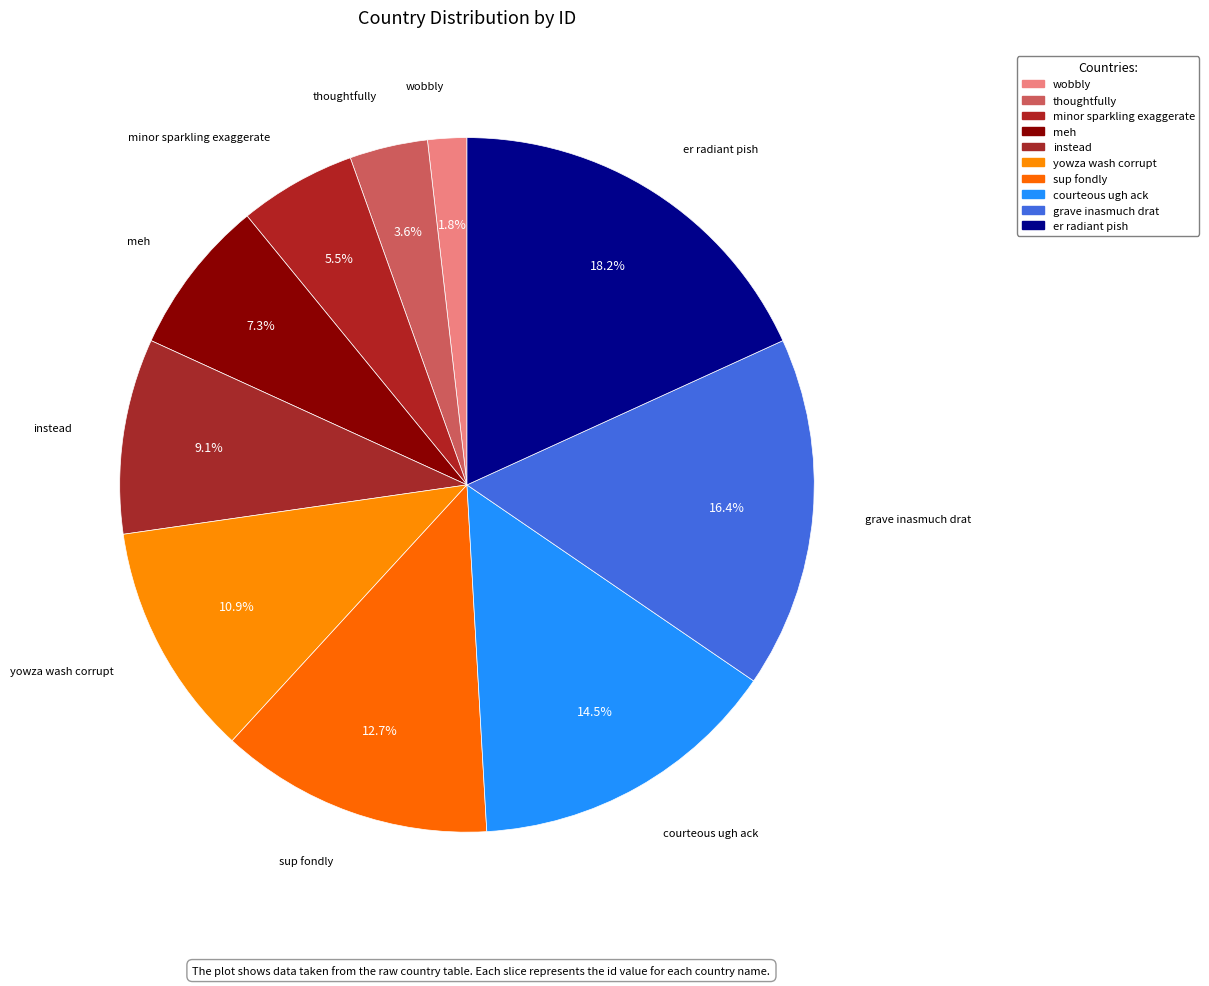

Count the number of slices in the pie.

10